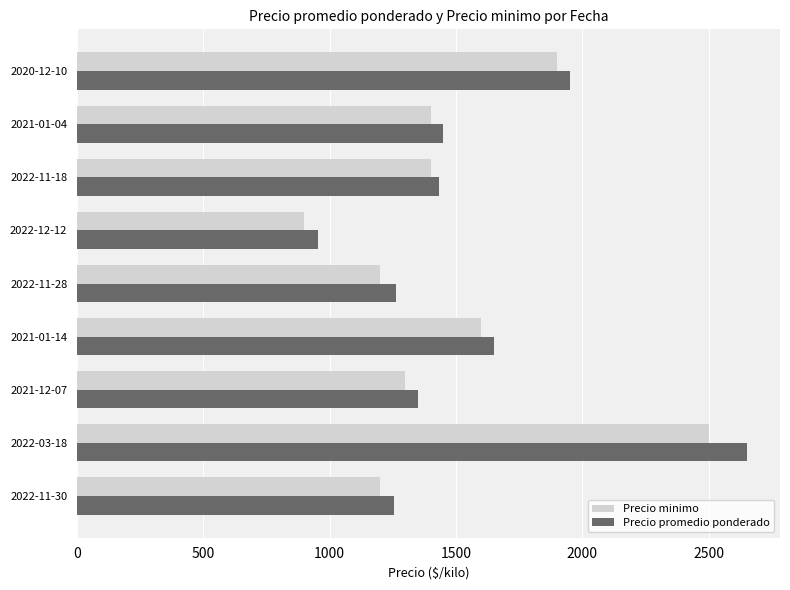

Which series has the largest range (max minus min)?

Precio promedio ponderado